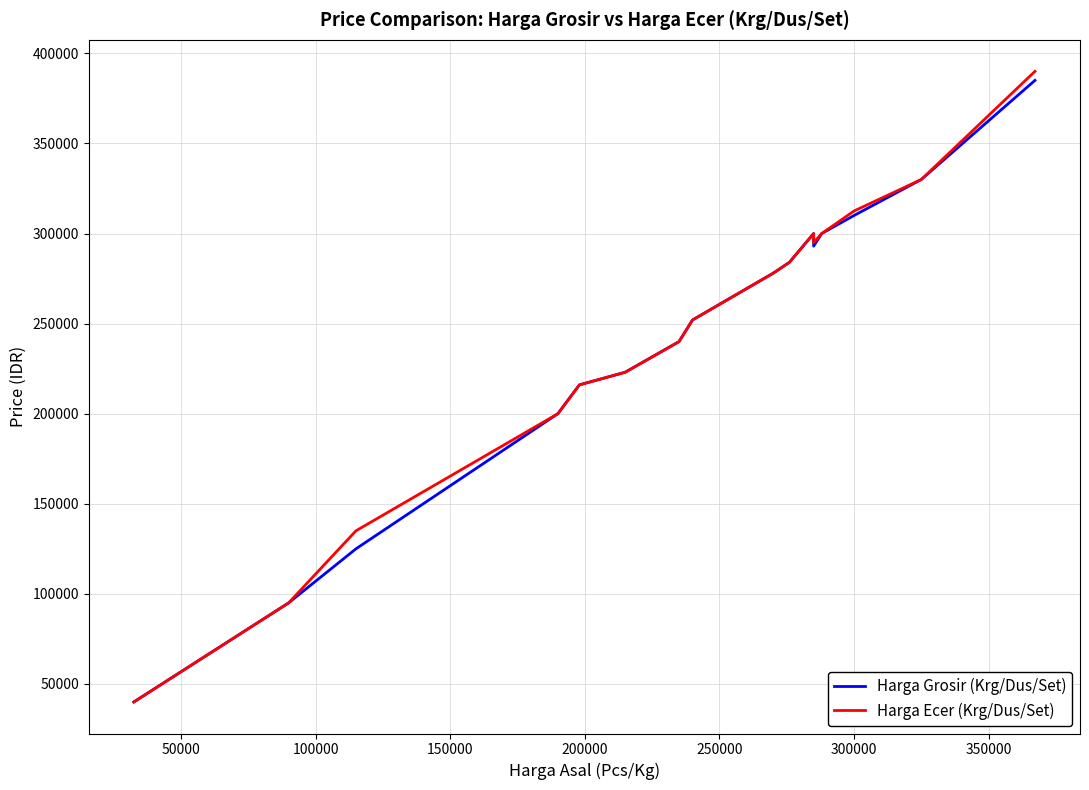

True or false: Harga Ecer (Krg/Dus/Set) and Harga Grosir (Krg/Dus/Set) cross at least once.

False